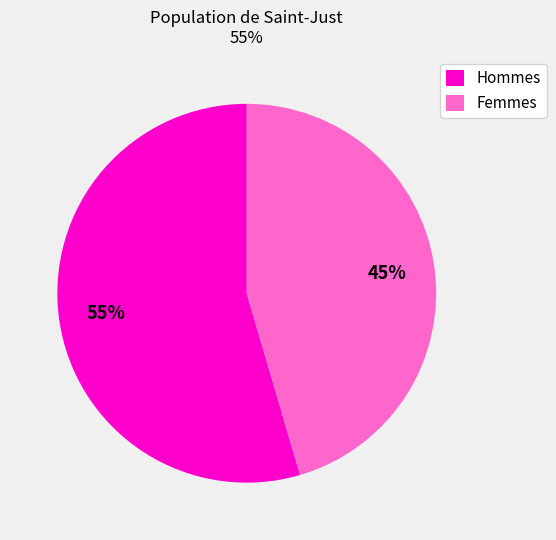

Does Femmes account for over 50% of the chart?

No